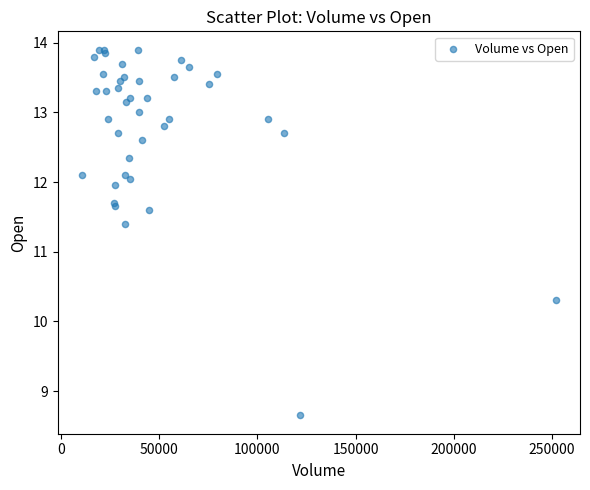

What Y value in the scatter plot is closest to 11?

11.4